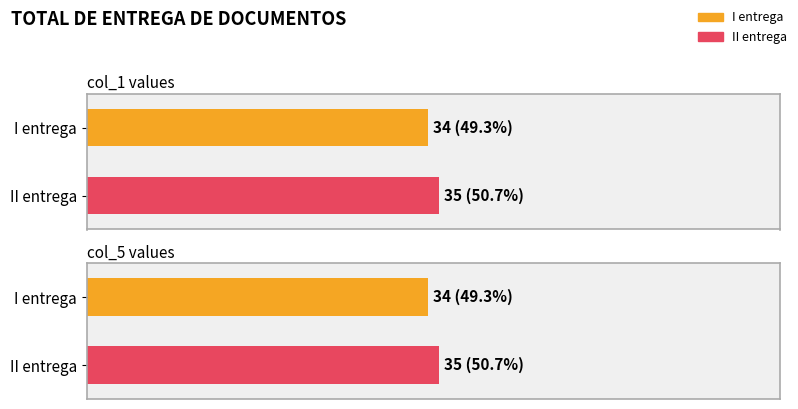

What is the label of the 2nd bar from the right?

col_1 (I entrega)